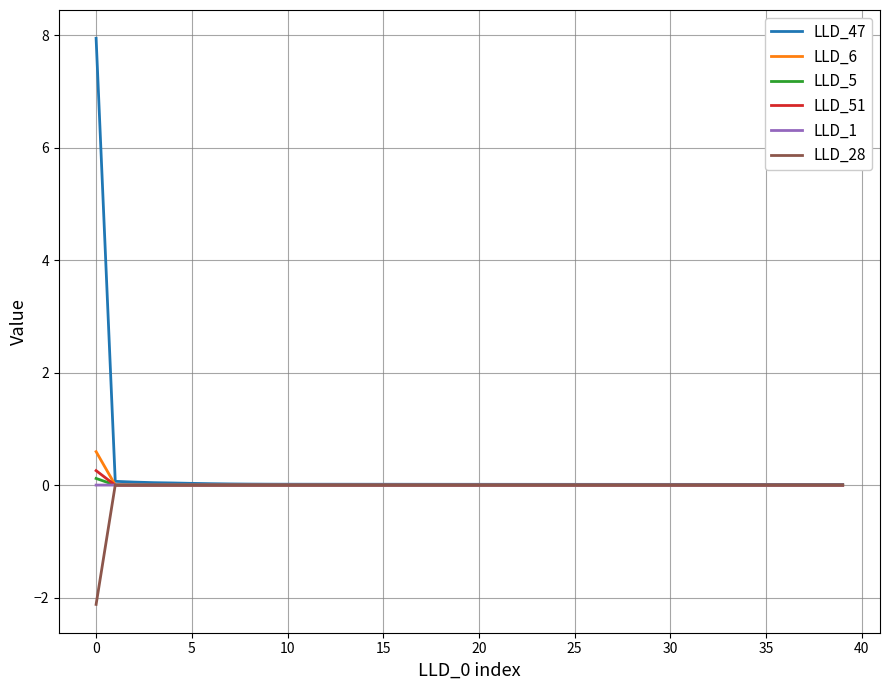

What is the greatest value displayed?

7.9